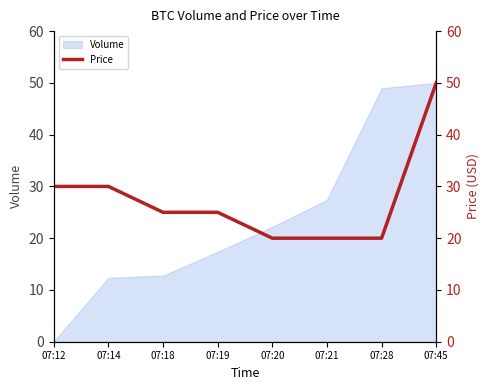

The Volume series shows 7.6 at 07:14. True or false?

False